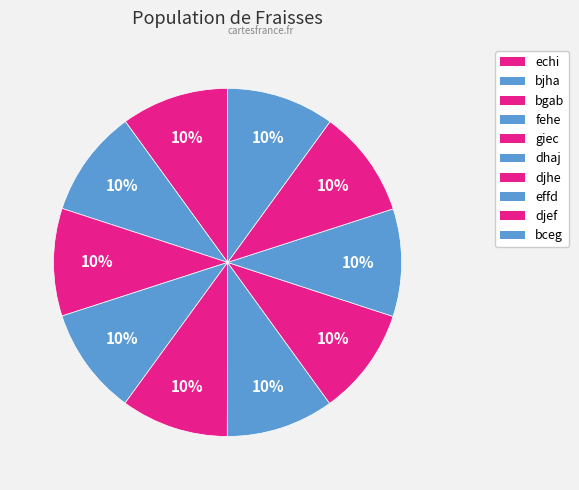

Does giec account for over 50% of the chart?

No